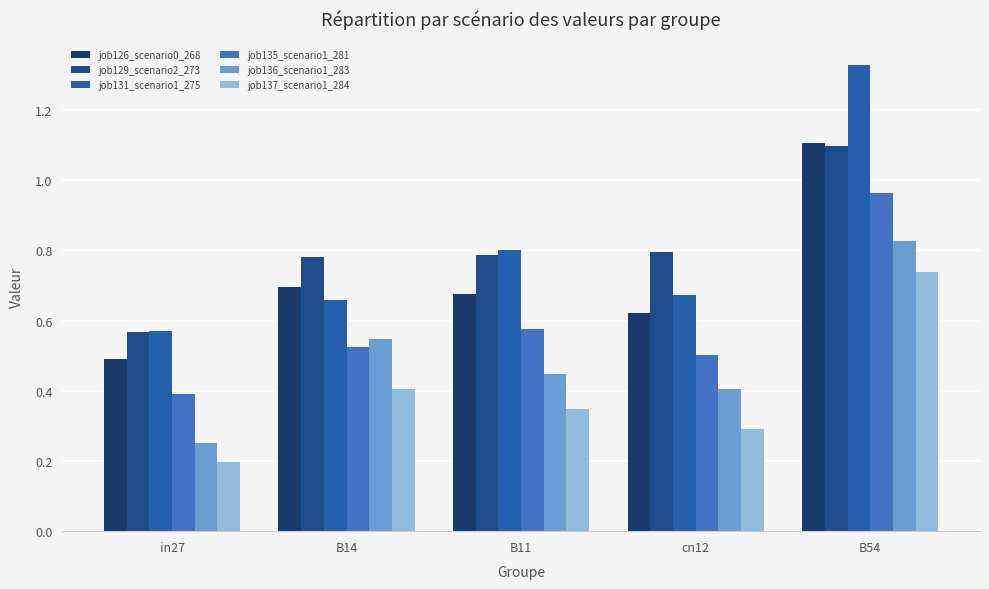

At which label does job136_scenario1_283 reach its peak?

B54